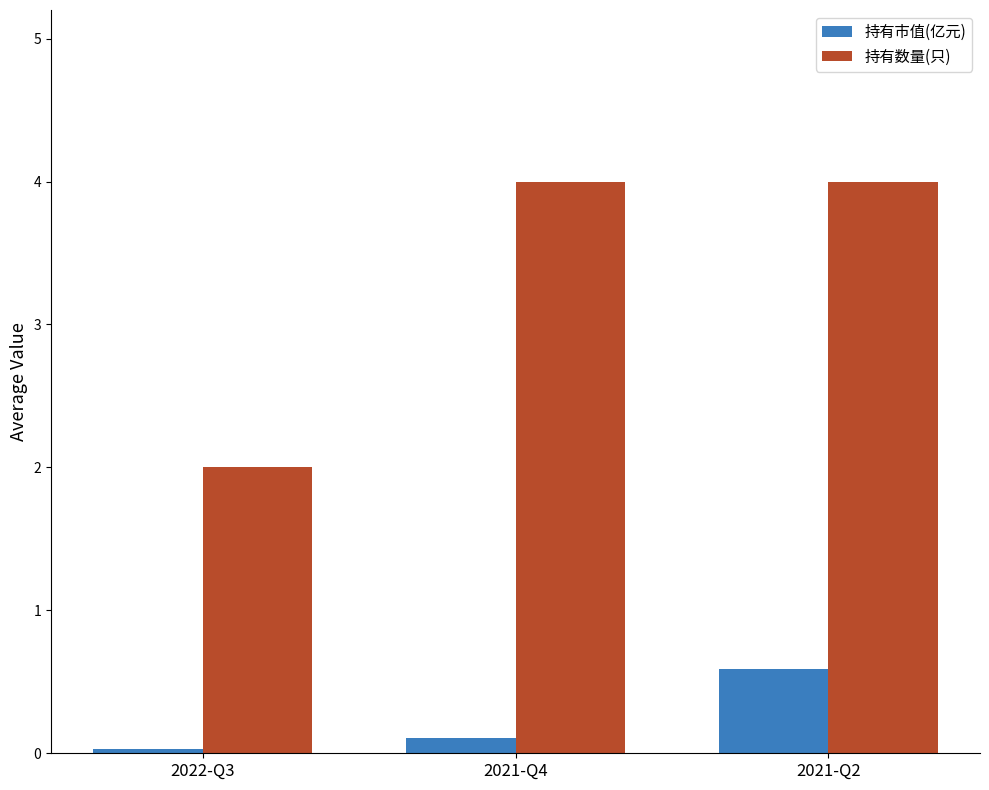

At which category is the sum across all series the highest?

2021-Q2